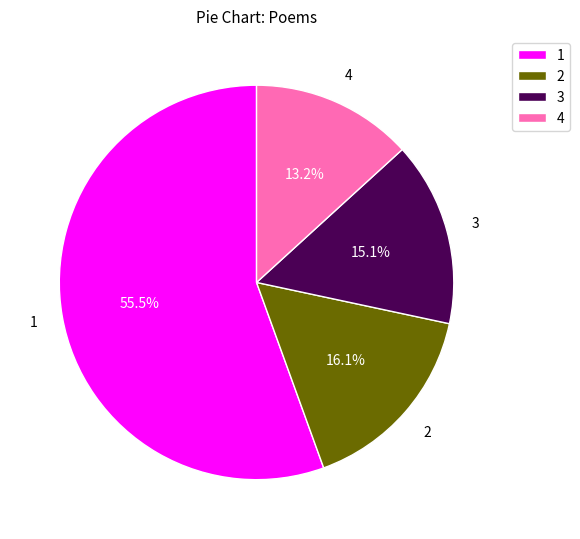

Which category has the biggest portion of the pie?

1